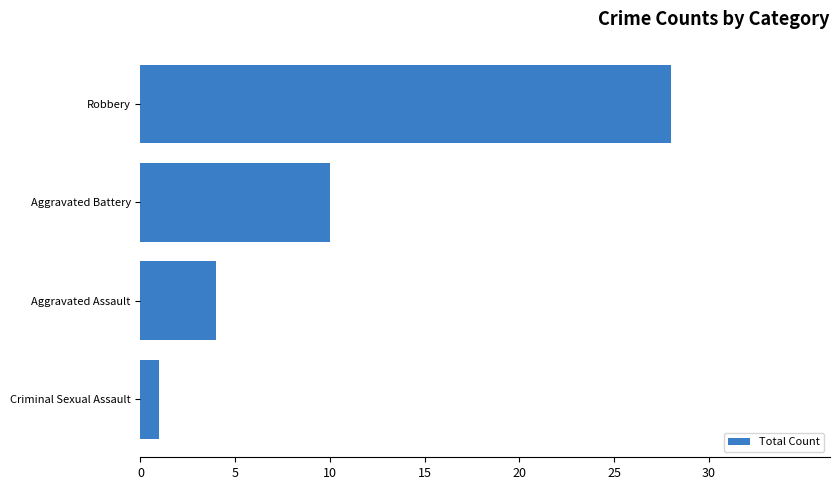

Rank the categories by value from highest to lowest.

Robbery, Aggravated Battery, Aggravated Assault, Criminal Sexual Assault